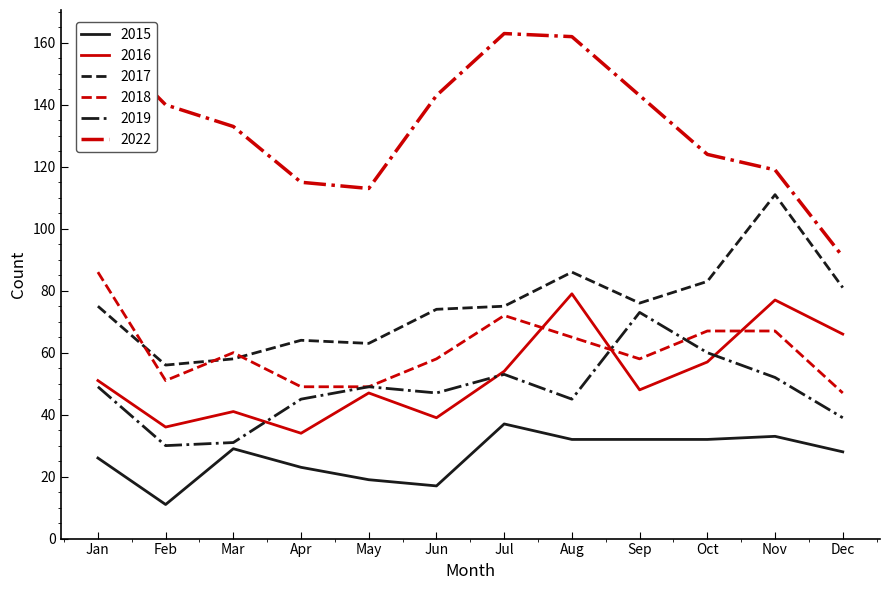

Which category has the lowest value across all series?

Feb